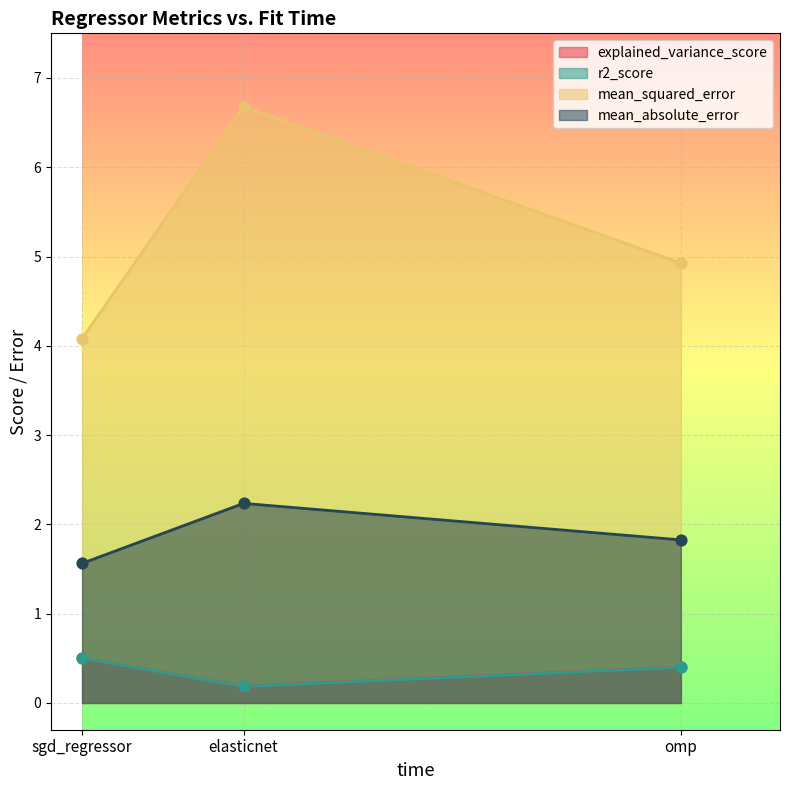

Which series has the largest Y range (max minus min)?

mean_squared_error